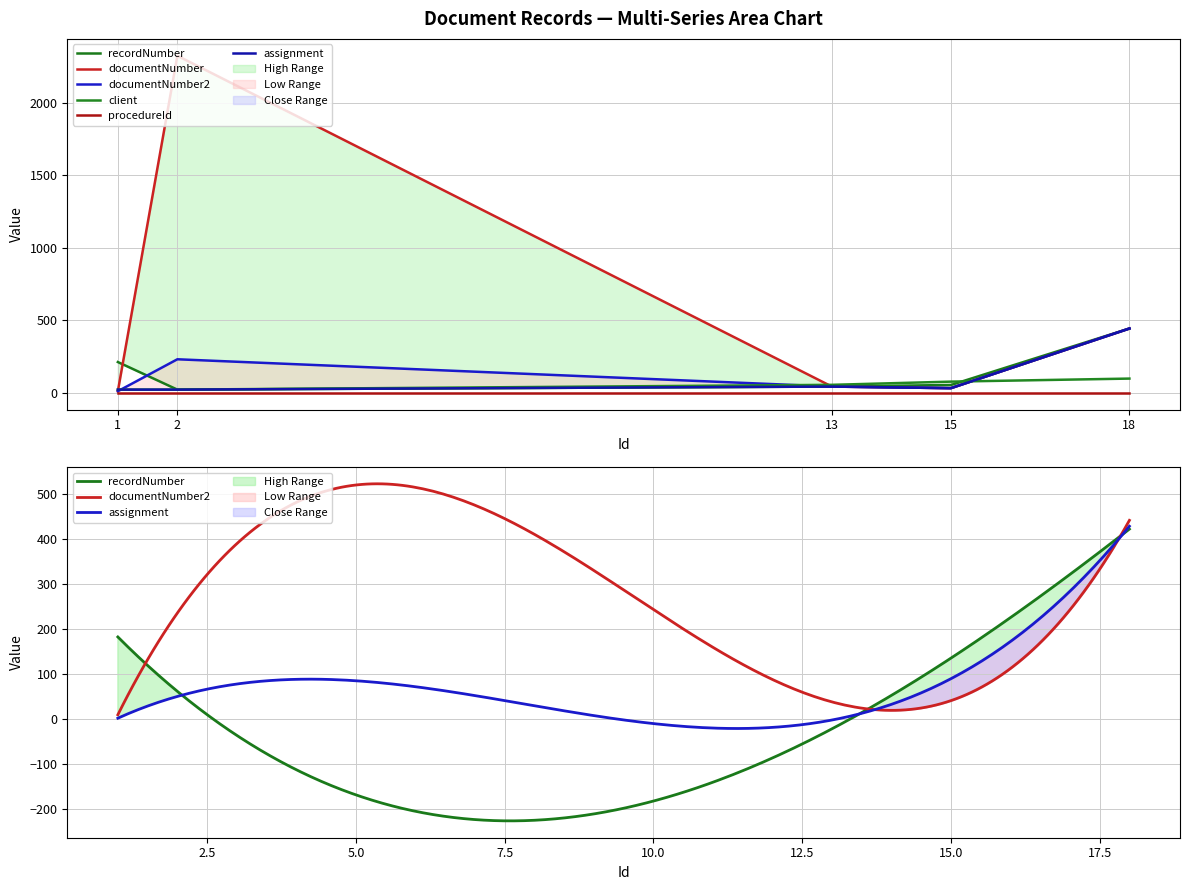

What is the total value across all series at 1?

283